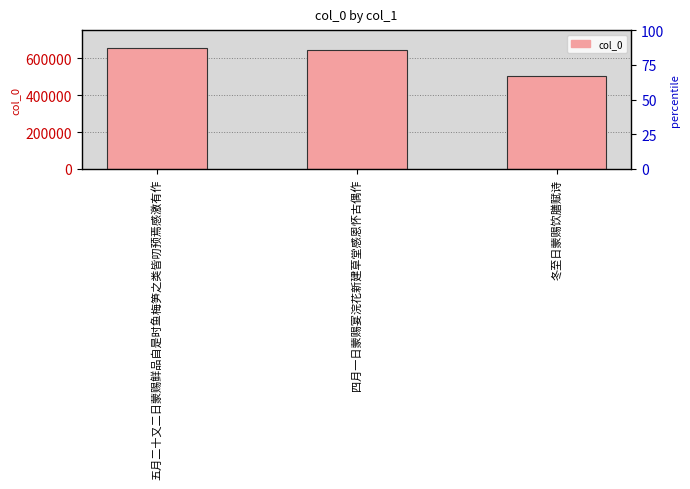

What is the label of the 1st bar from the left?

五月二十又二日蒙赐鲜品自是时鱼梅笋之类皆叨预焉感激有作